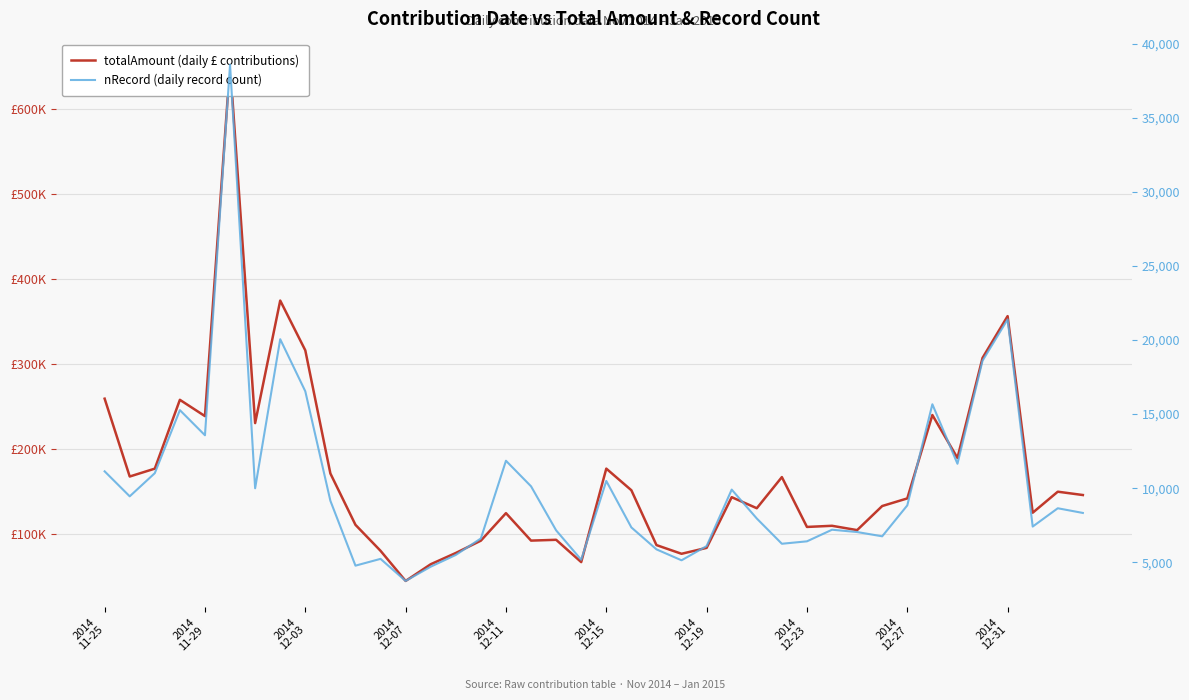

What are all the series names shown in the legend?

totalAmount (daily £ contributions), nRecord (daily record count)